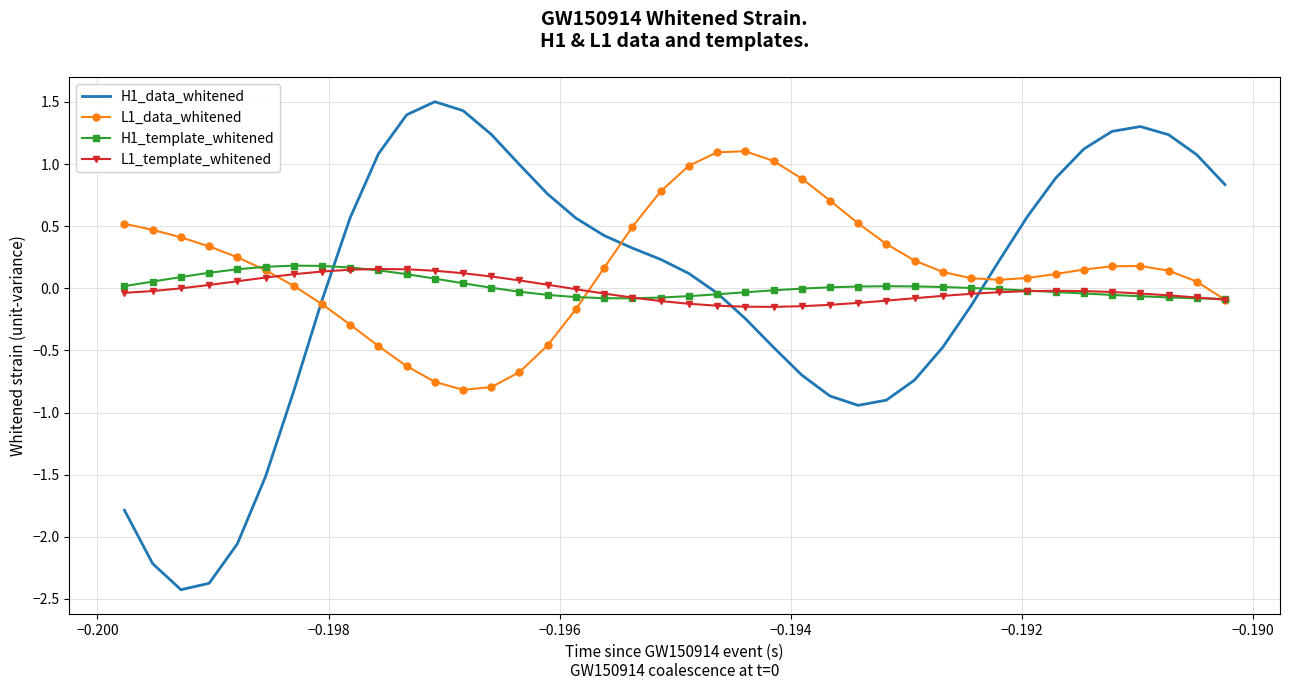

Which series has the widest spread of values?

H1_data_whitened